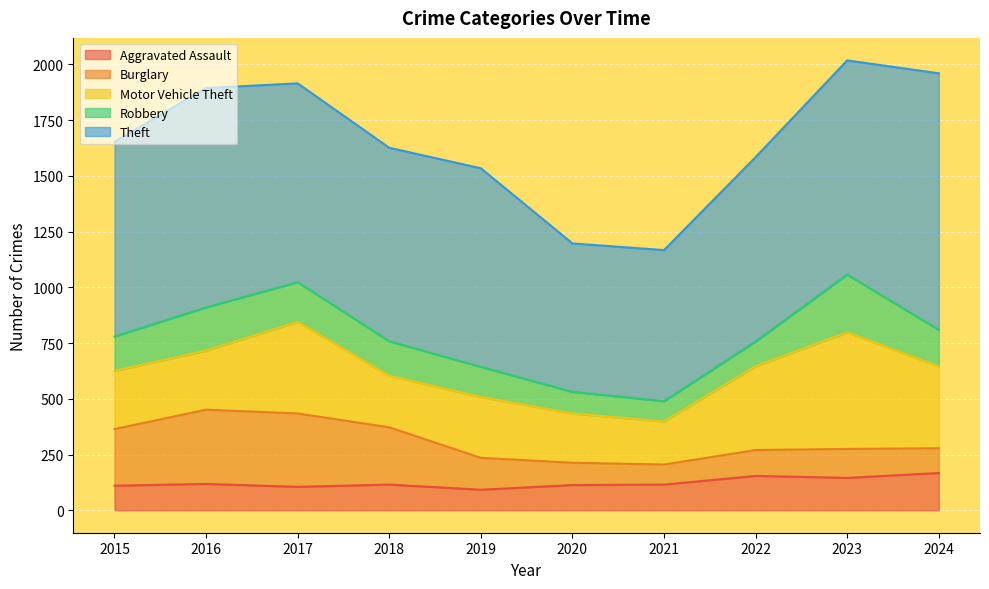

True or false: Theft and Robbery cross at least once.

False